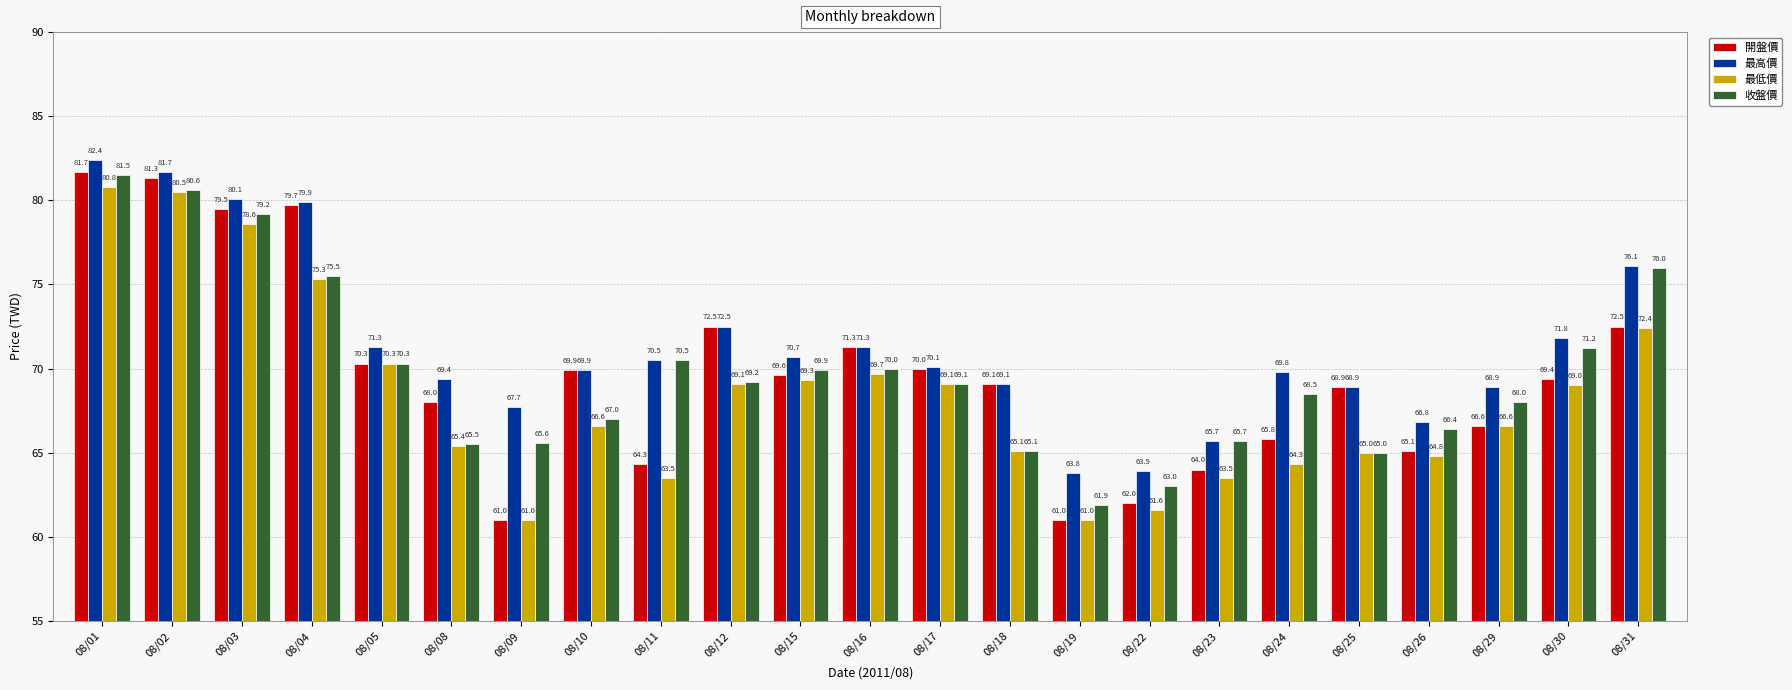

At how many categories does at least one series exceed 68?

18